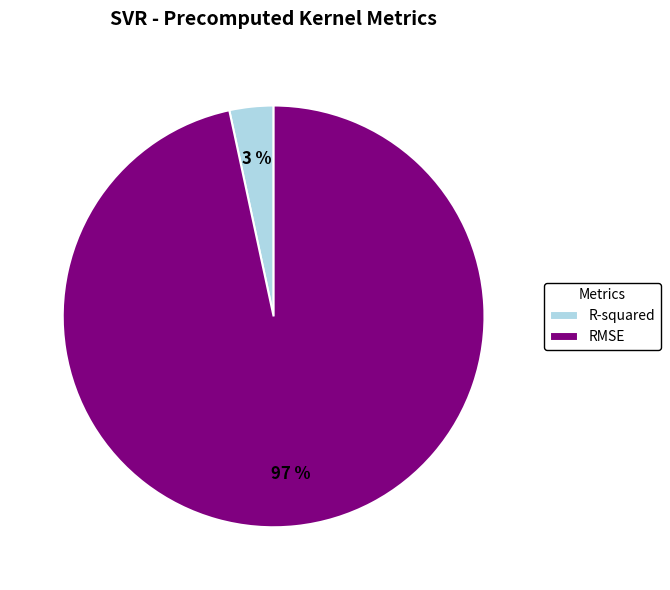

To the nearest percent, what is the average slice percentage?

50%